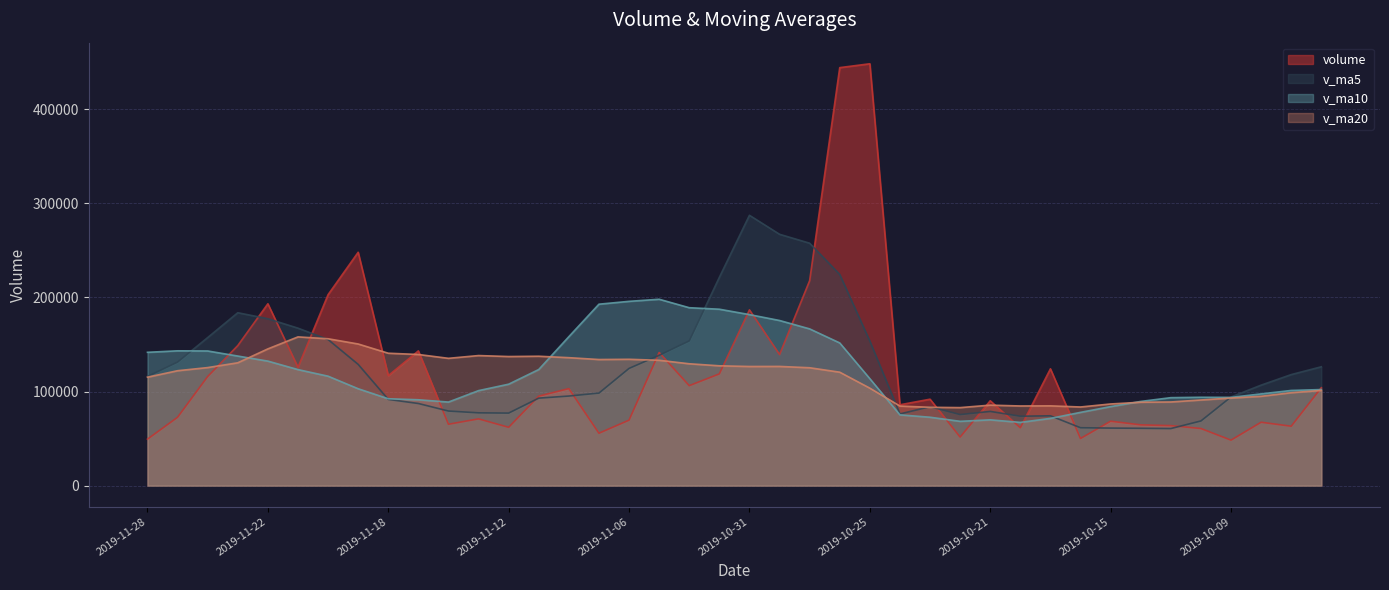

Where does the v_ma20 series first go above 125430?

2019-11-26